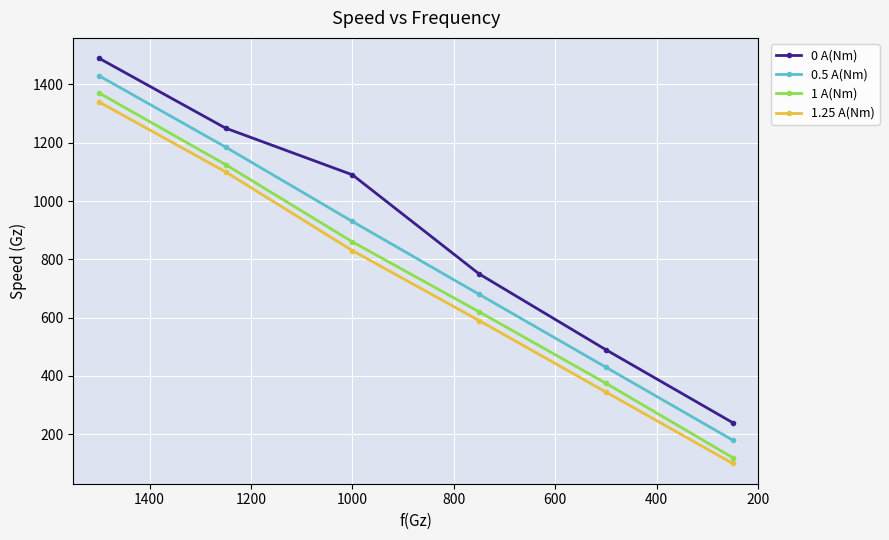

What is the value of the 0 A(Nm) point at the 6th from the left?

240